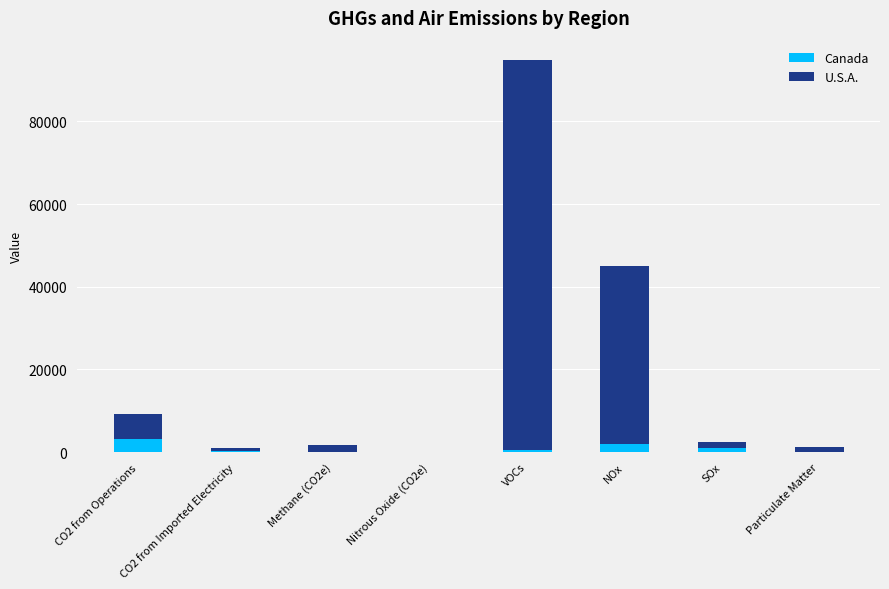

What is the sum of all Canada values?

7270.6